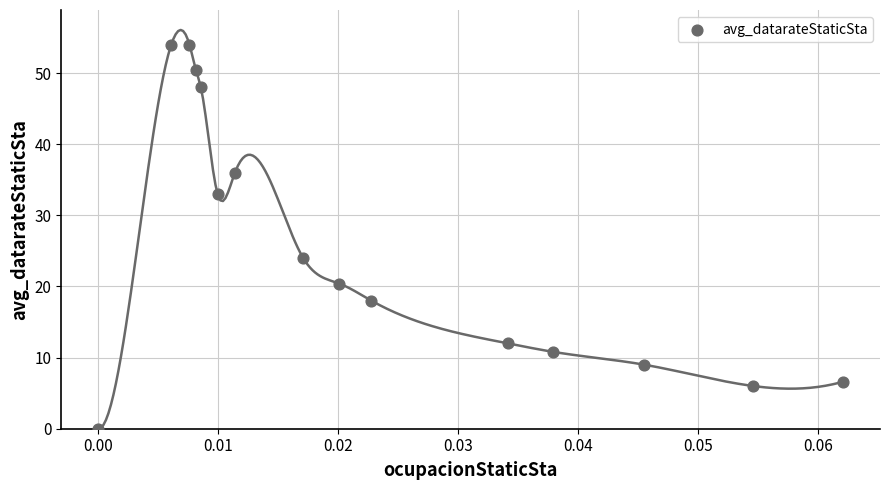

What Y value in the scatter plot is closest to 27?

24.0